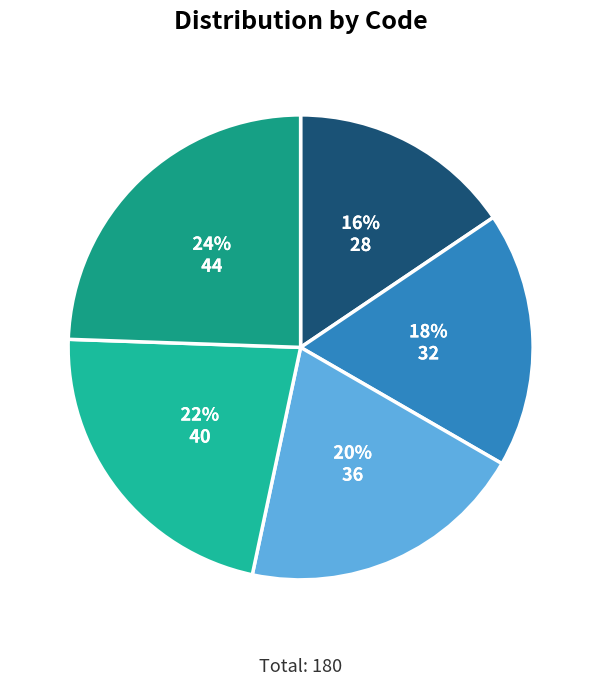

What percentage is the 28 slice, to the nearest percent?

16%